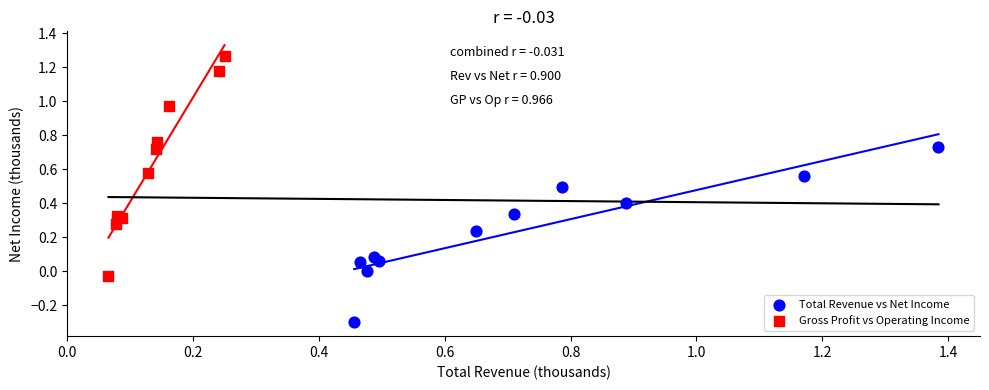

Which series contains the highest Y value?

Gross Profit vs Operating Income